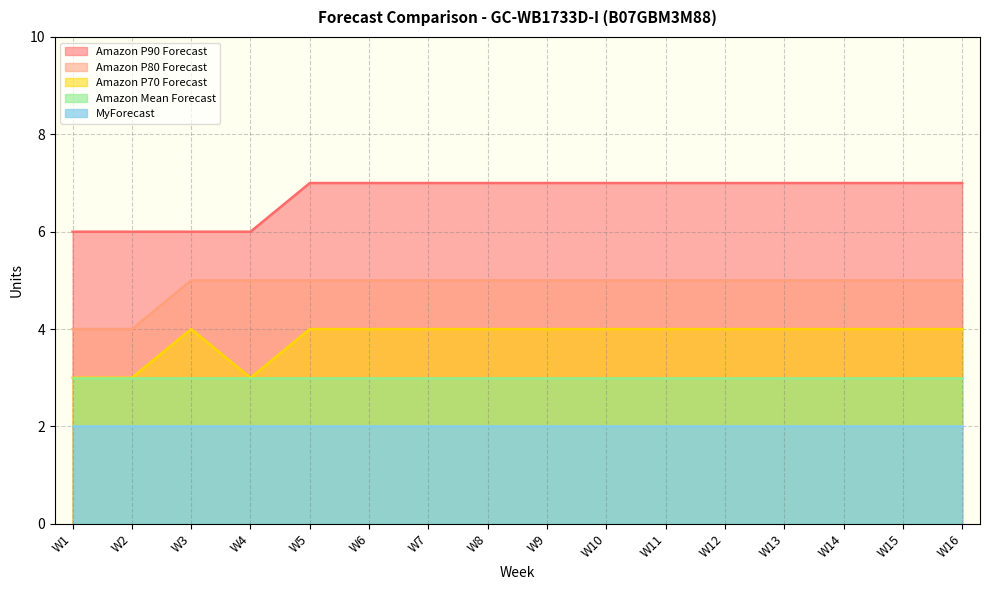

Between W4 and W12, which series saw the biggest shift?

Amazon P90 Forecast